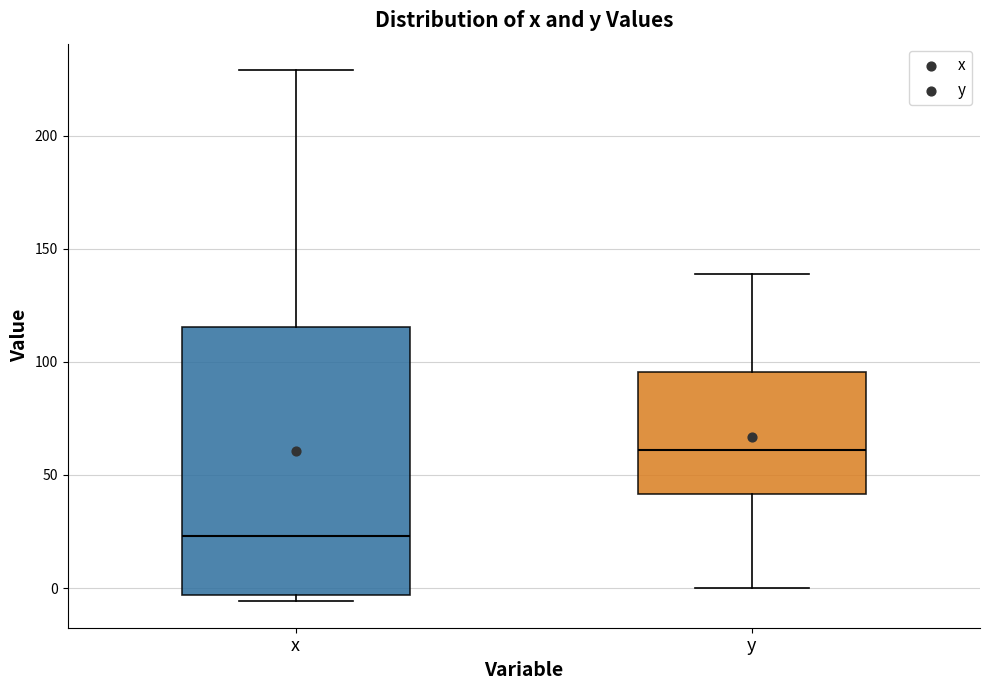

Reading left to right, read every box against the y-axis: the position of its median line, the range the box covers, and the ends of its whiskers. The values are not printed on the chart, so give them approximately, as read against the axis.

x: median 25, box -5 to 115, whiskers -5 (just below the box's lower edge) to 230
y: median 60, box 40 to 95, whiskers 0 to 140